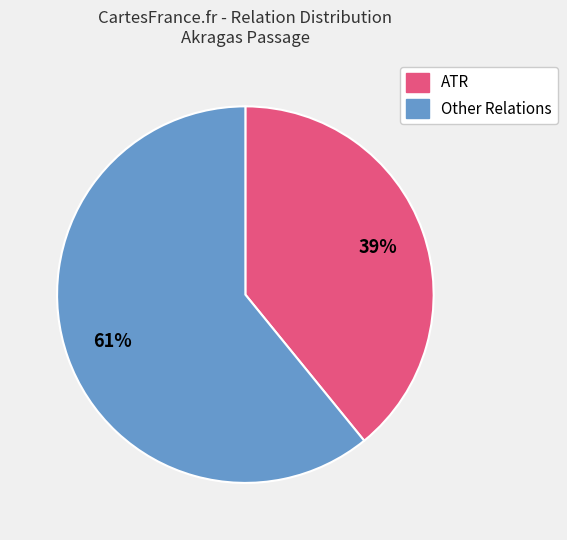

What is the ratio of the value at ATR to the value at Other Relations?

0.6